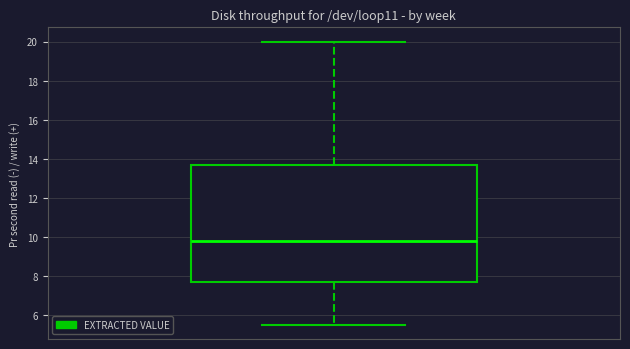

Where is the upper edge of the box on the y-axis? The values are not printed on the chart, so give them approximately, as read against the axis.

13.8